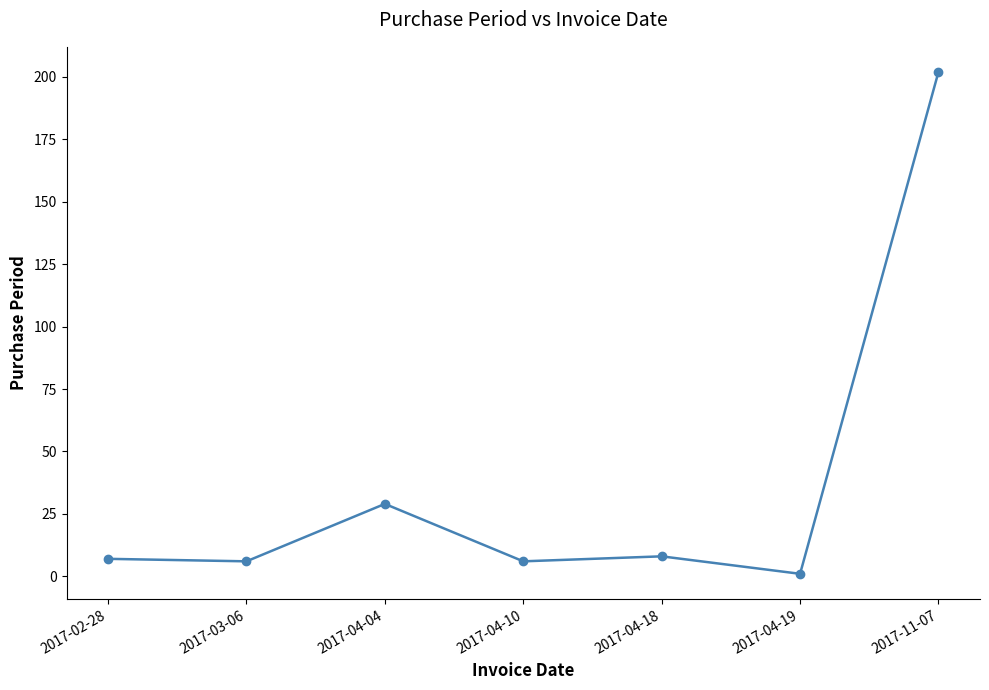

How many categories are shown in the chart?

7